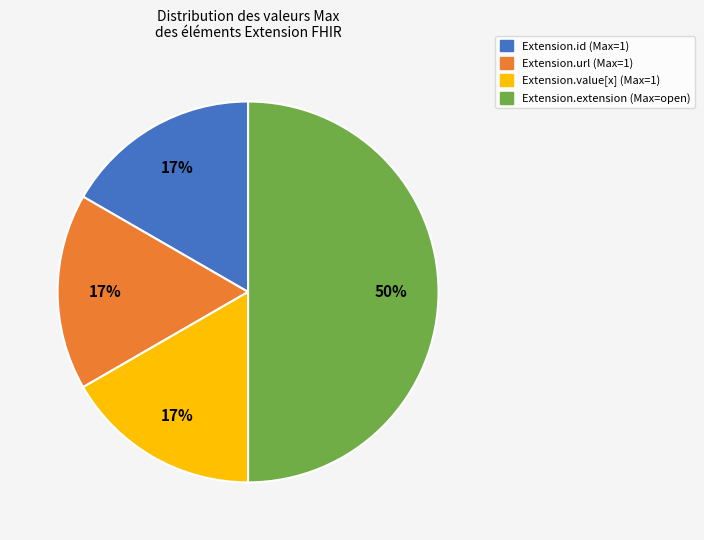

To the nearest percent, what is the average slice percentage?

25%